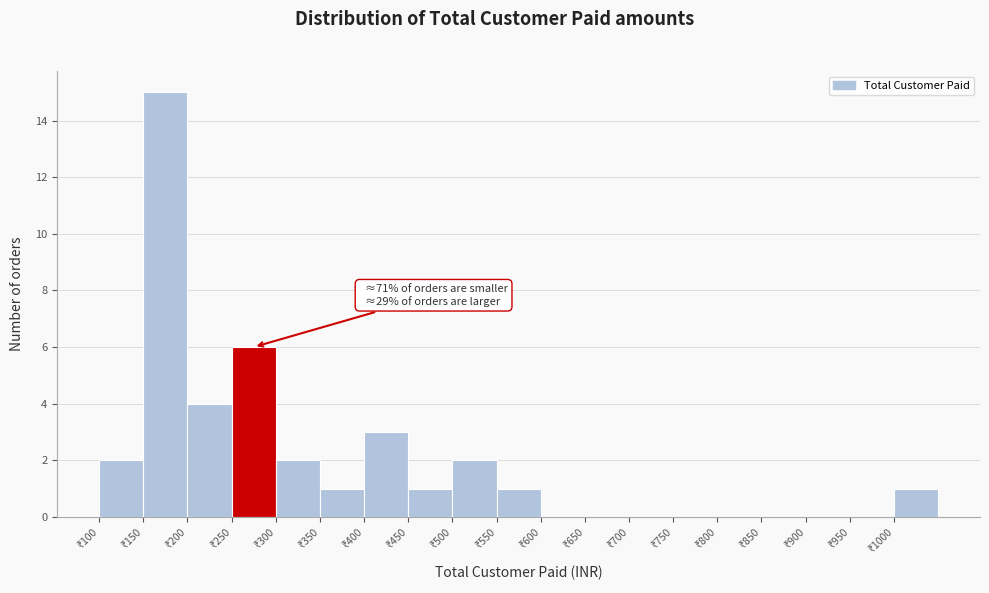

Over which range of the x-axis is the bar tallest?

150 to 200